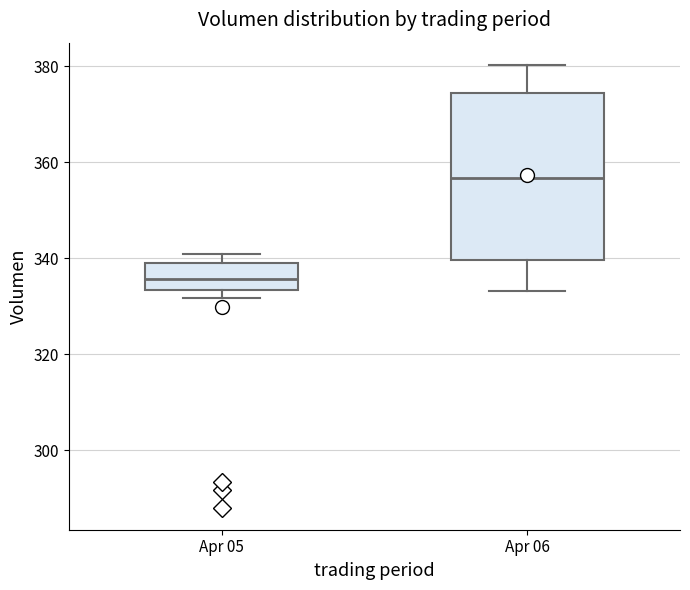

Which box has the highest median line?

Apr 06